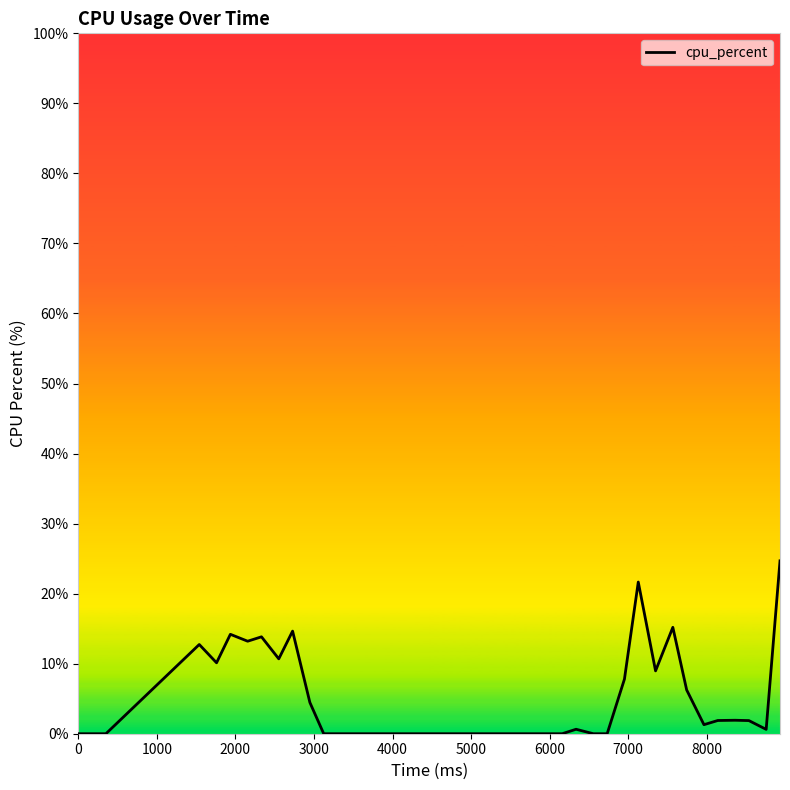

What is the difference between the maximum and minimum values?

24.7